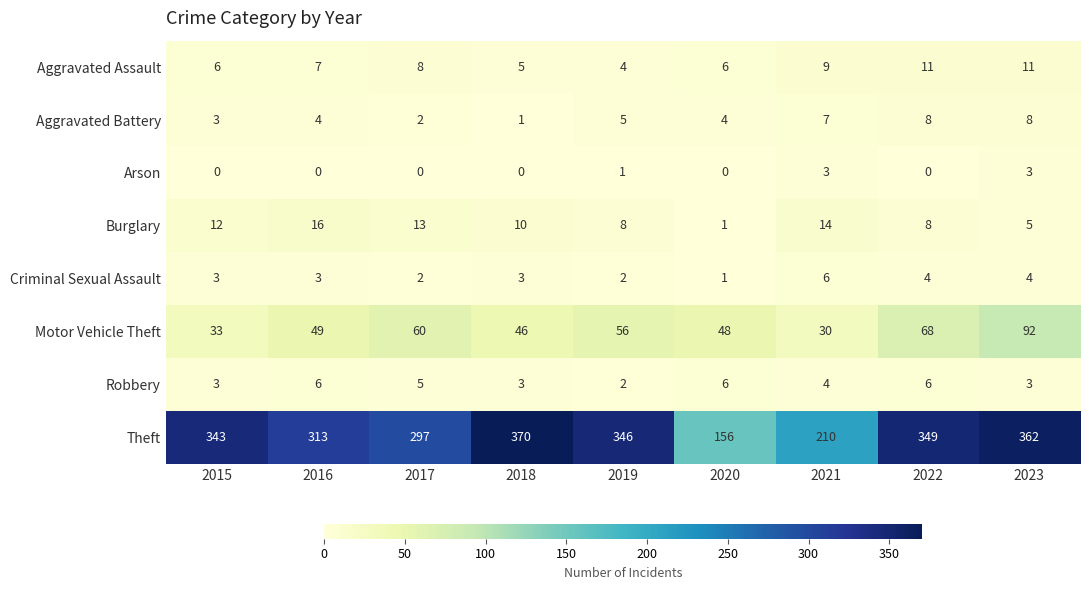

The Aggravated Battery series shows 7 at 2016. True or false?

False